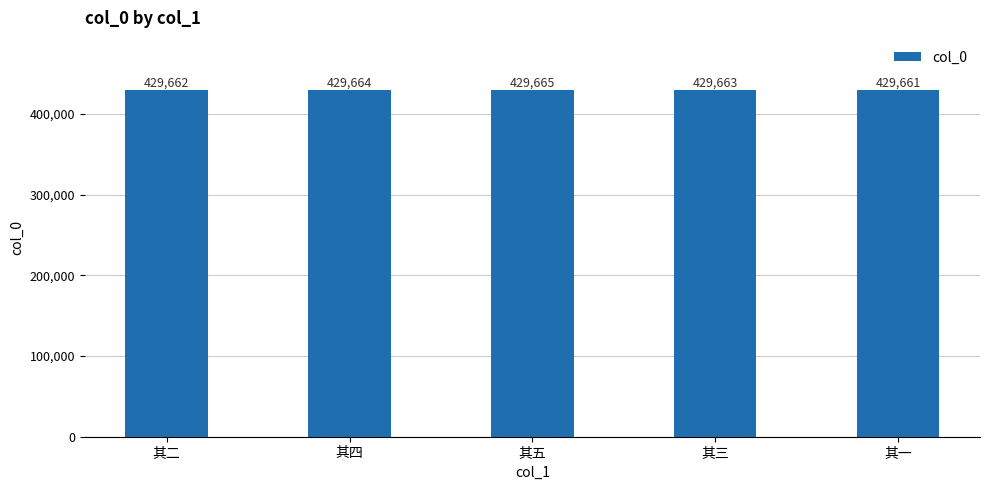

What position from the right is 其五?

3